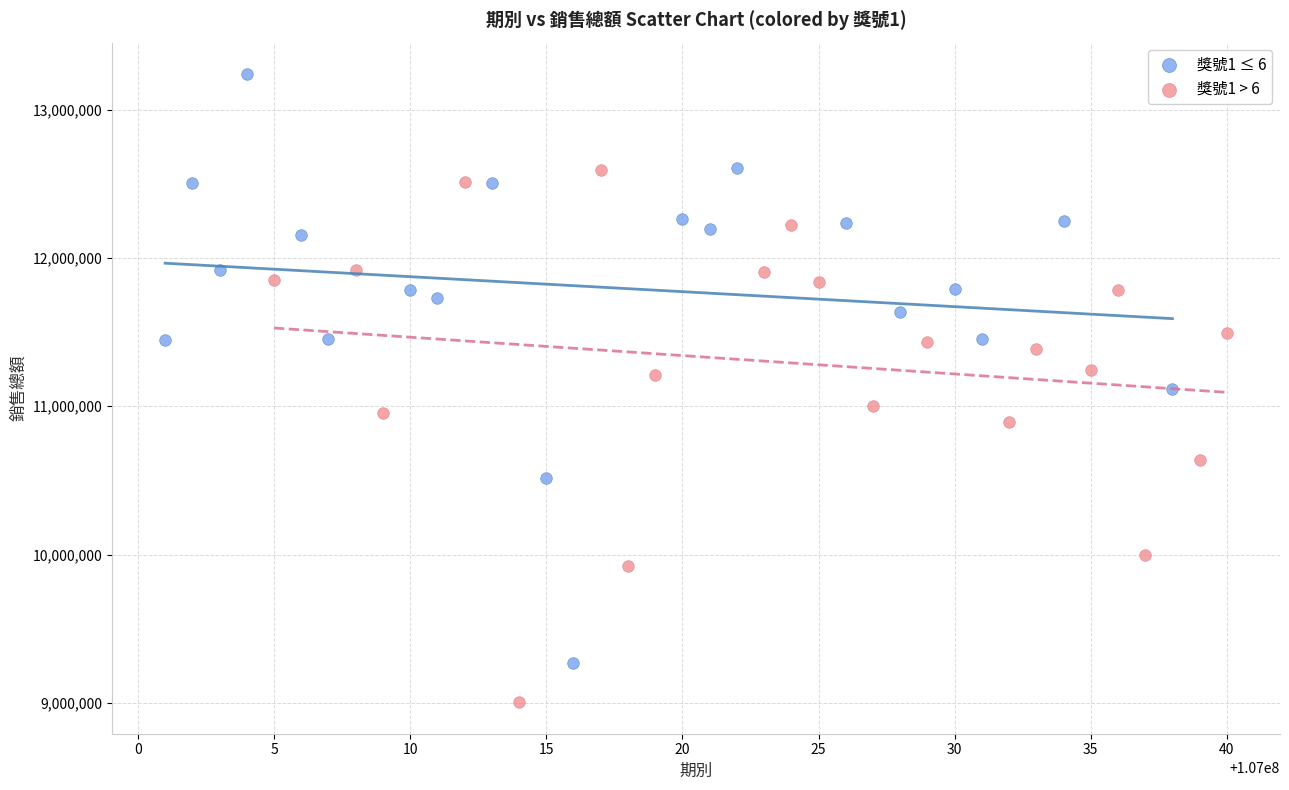

Which series has the widest spread of Y values?

獎號1 ≤ 6